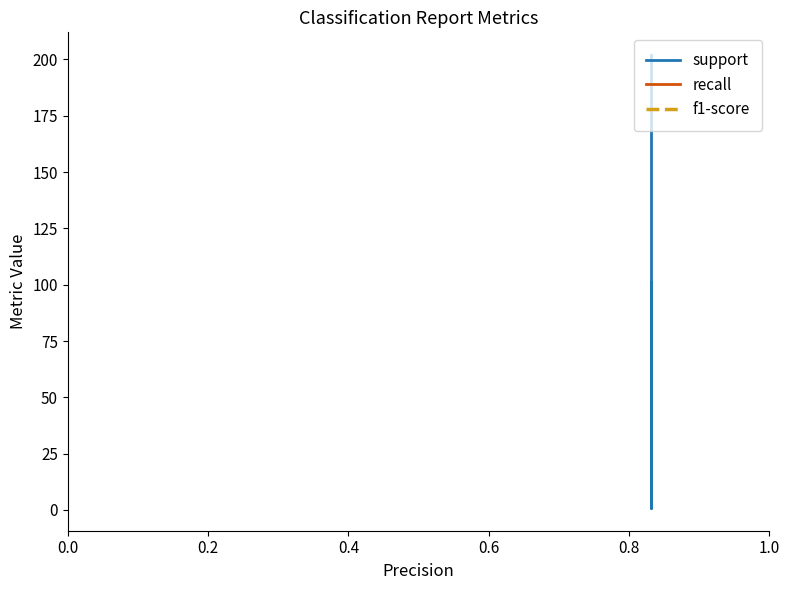

True or false: recall and f1-score cross at least once.

False